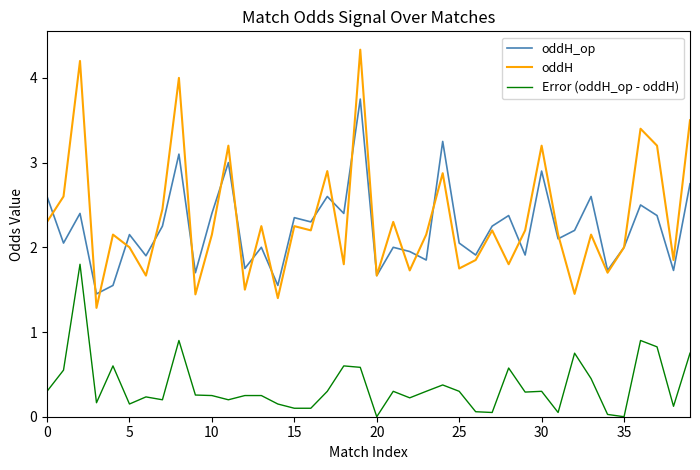

True or false: oddH and oddH_op intersect in this chart.

True